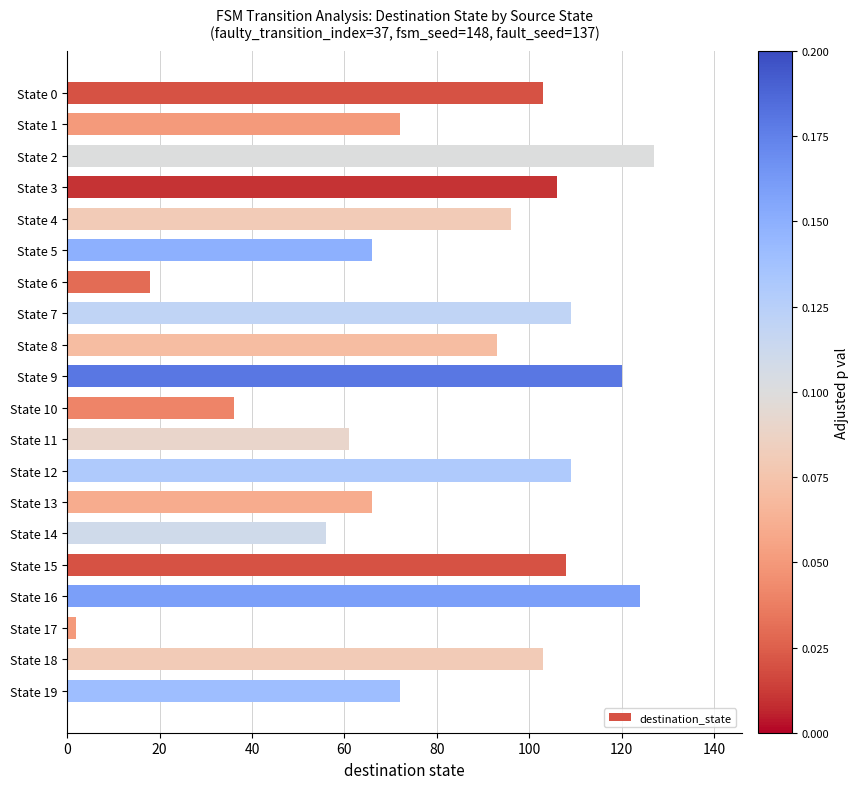

Reading bottom to top, extract all data points from this chart.

72	103	2	124	108	56	66	109	61	36	120	93	109	18	66	96	106	127	72	103